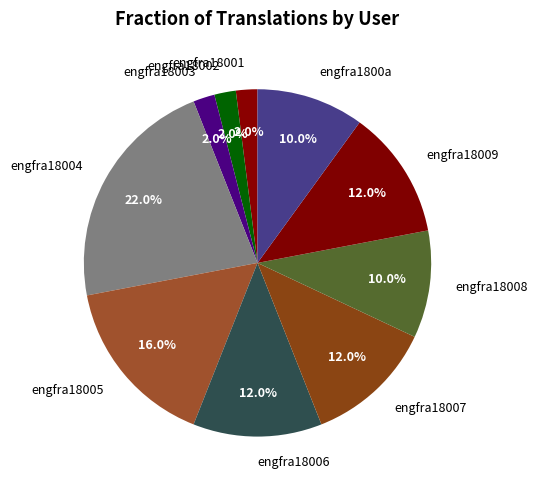

Does any single category account for the majority?

No